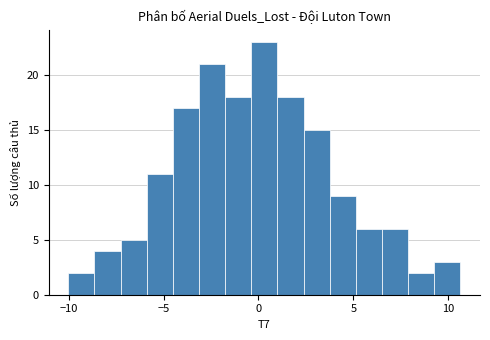

Read against the x-axis, roughly where is the centre of the tallest bar?

0.5